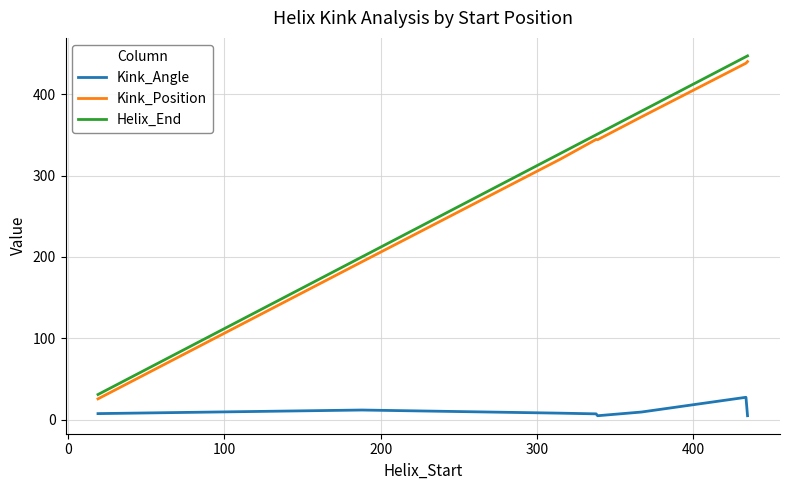

True or false: Helix_End and Kink_Position intersect in this chart.

False